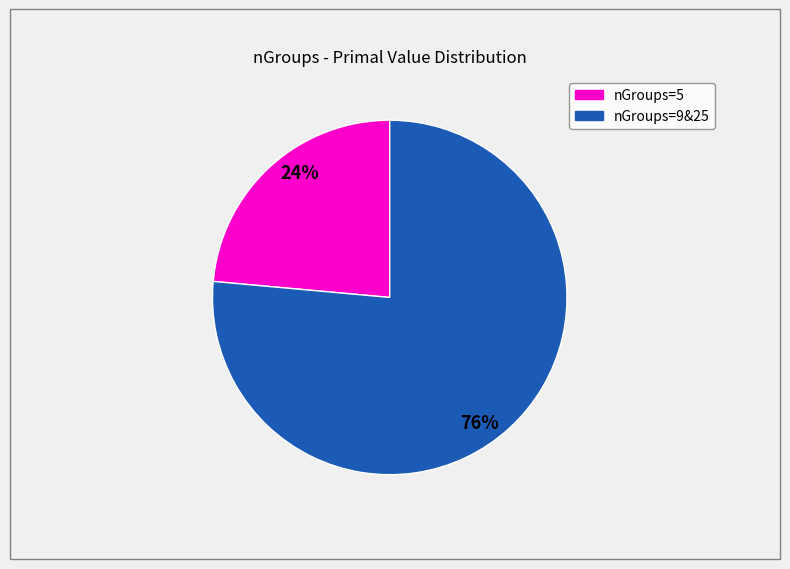

To the nearest percent, what is the average slice percentage?

50%